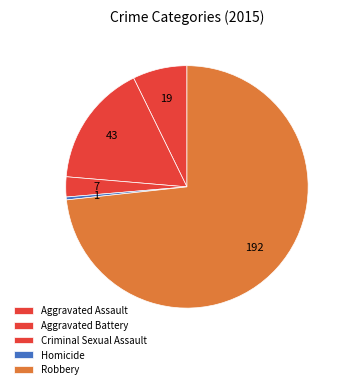

How many slices are in this pie chart?

5